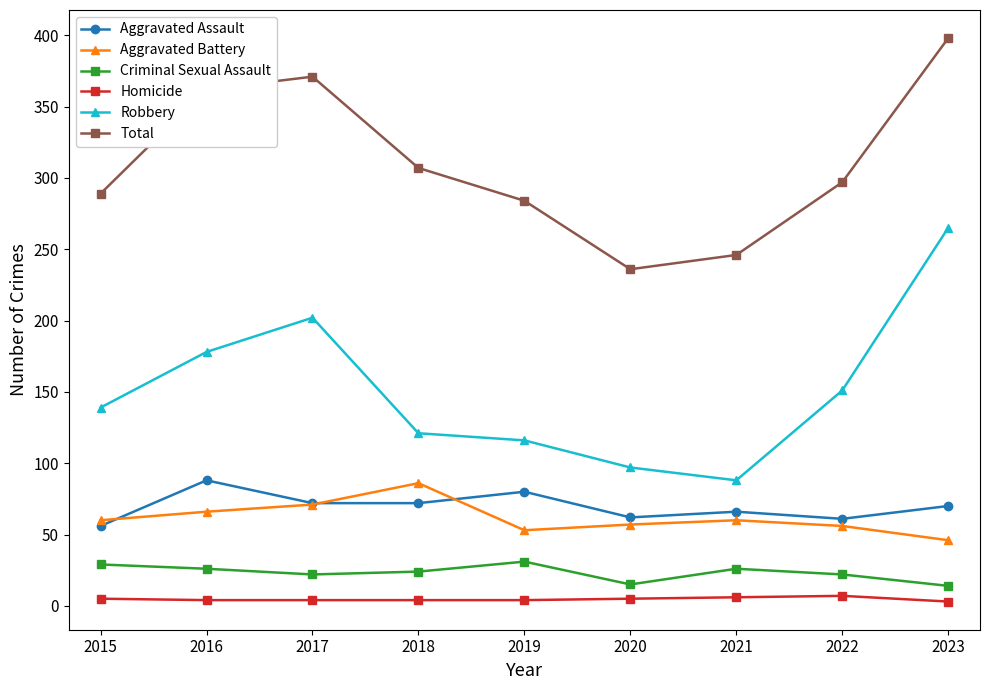

True or false: Aggravated Battery has a value of 38 at 2021.

False